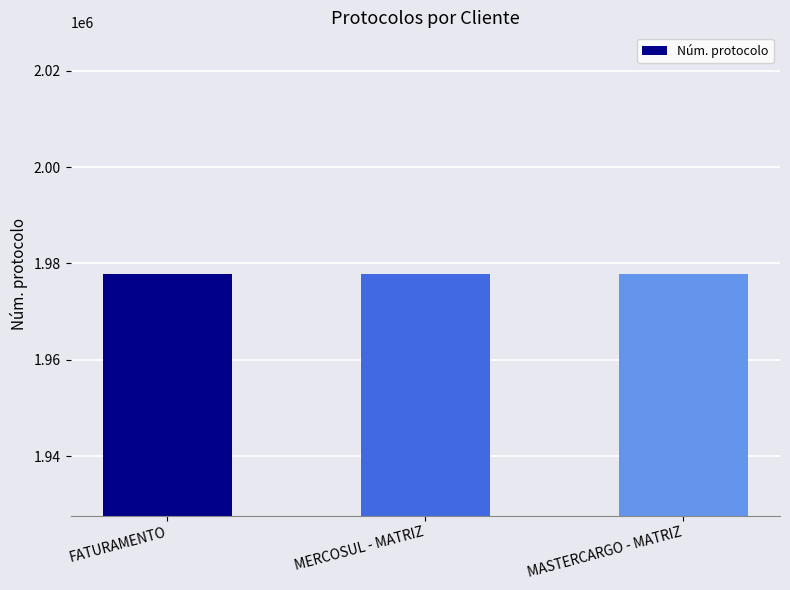

What is the change in value from MERCOSUL - MATRIZ to MASTERCARGO - MATRIZ?

-175